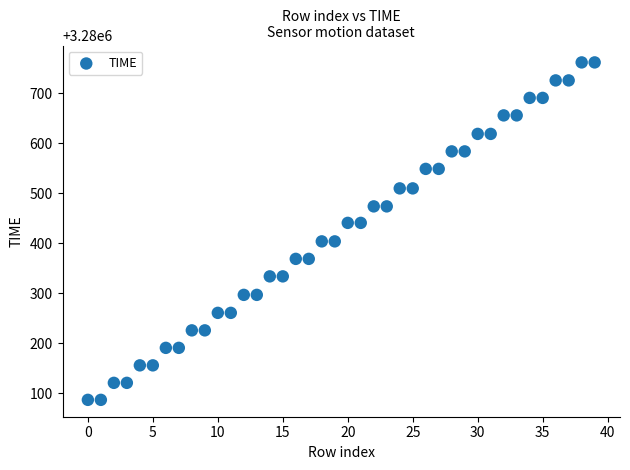

What is the range of Y values (max minus min)?

675